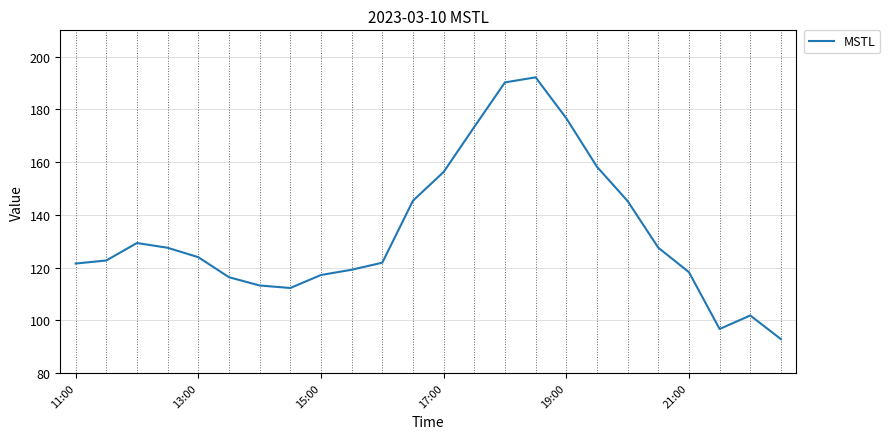

What is the difference between the maximum and minimum values?

99.3